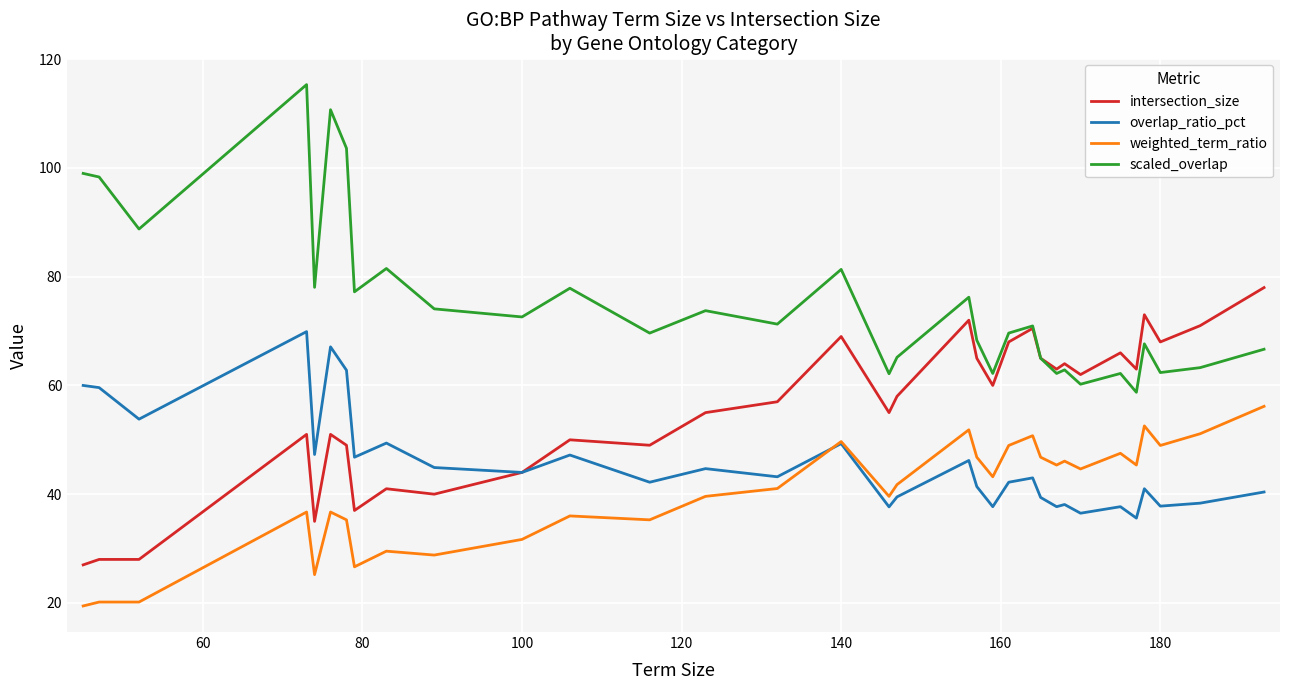

Which series has the largest total across all categories?

scaled_overlap